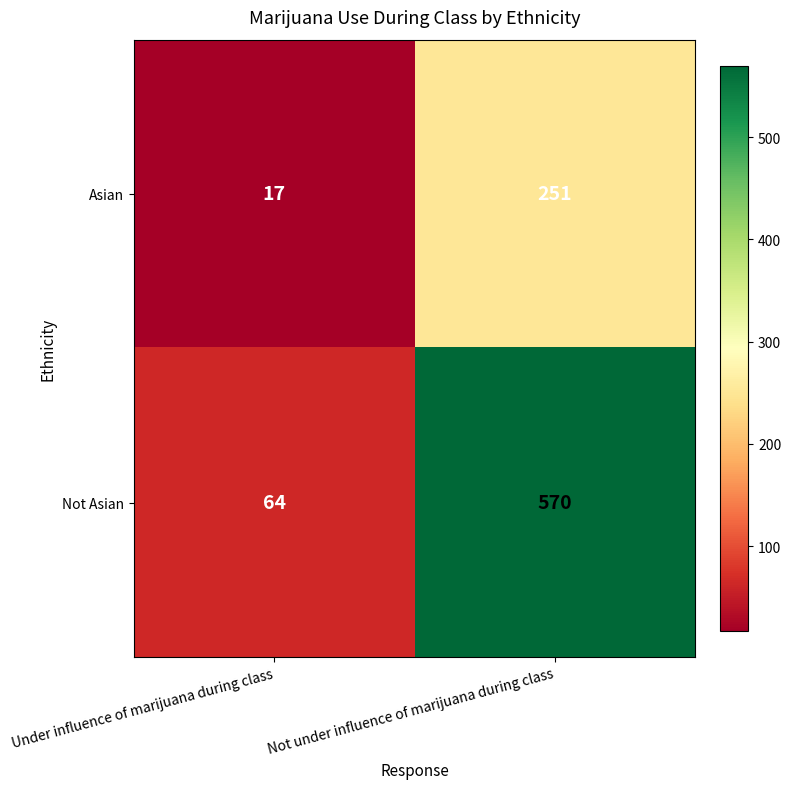

Reading right to left, list all the values displayed in this chart.

Asian: Not under influence of marijuana during class=251	Under influence of marijuana during class=17
Not Asian: Not under influence of marijuana during class=570	Under influence of marijuana during class=64